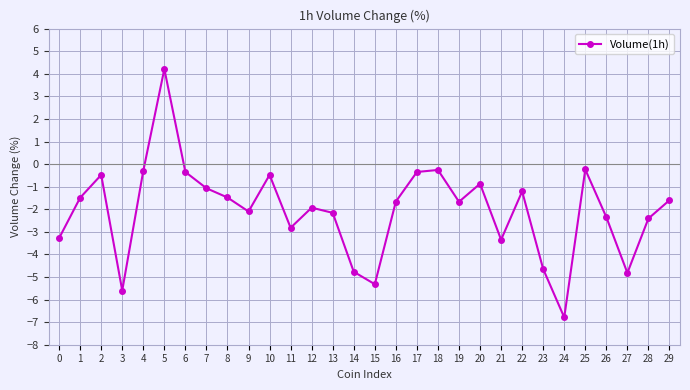

At which category does the data reach its first local valley?

3